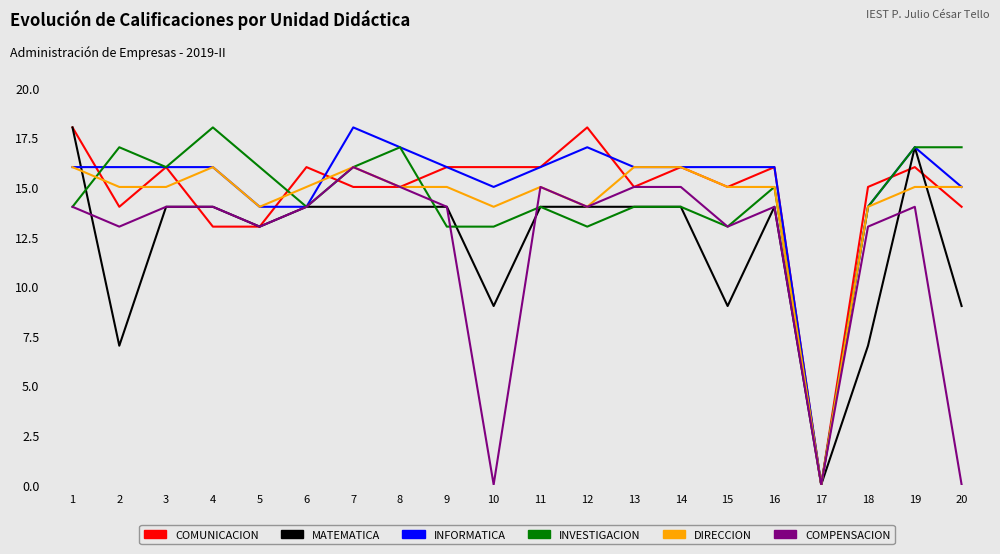

How many lines are shown in the chart?

6